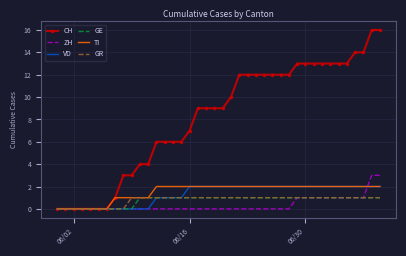

Which series has the widest spread of values?

CH